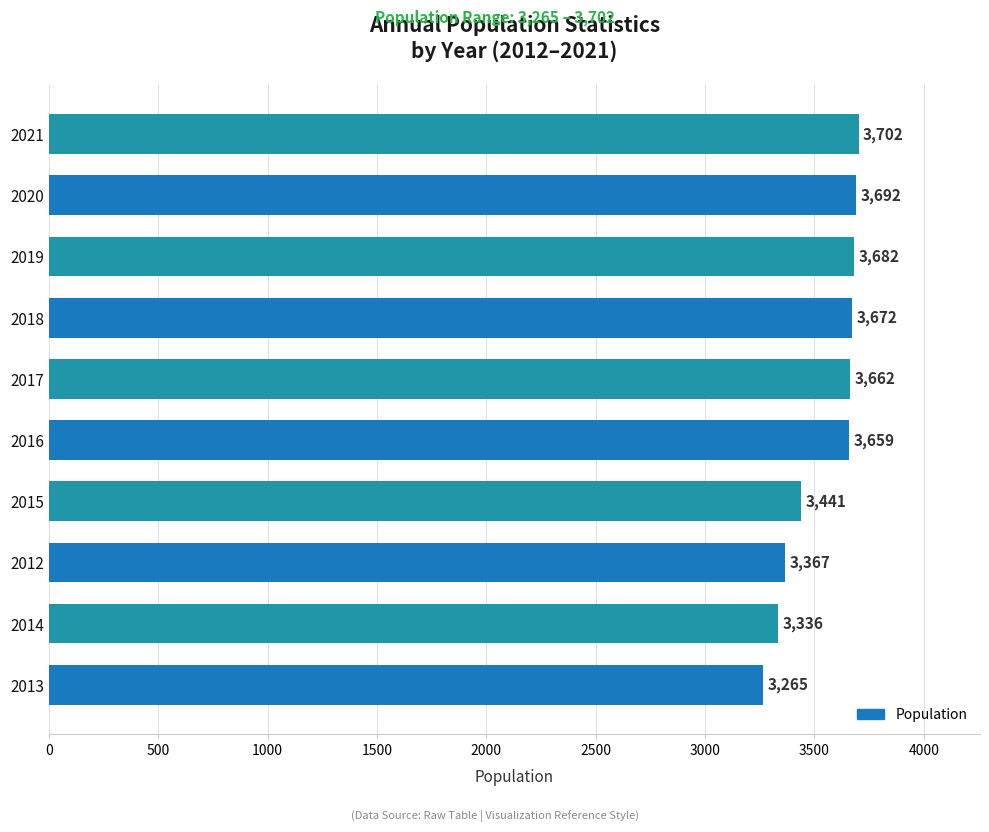

Which label corresponds to the largest value in the chart?

2021